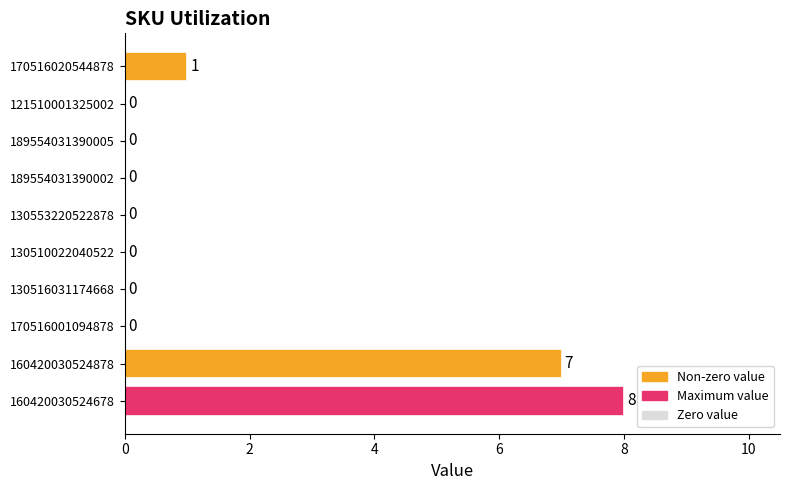

How many values are between 0 and 1?

8